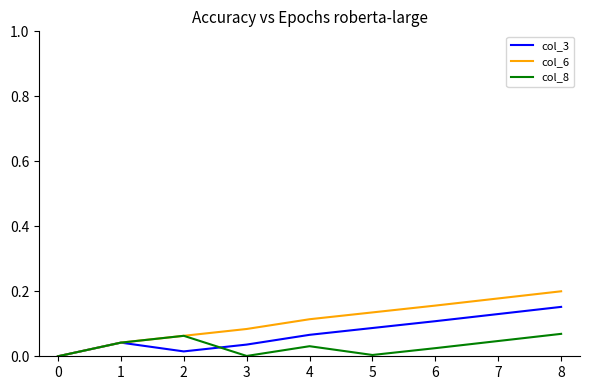

At which category is the sum across all series the highest?

8